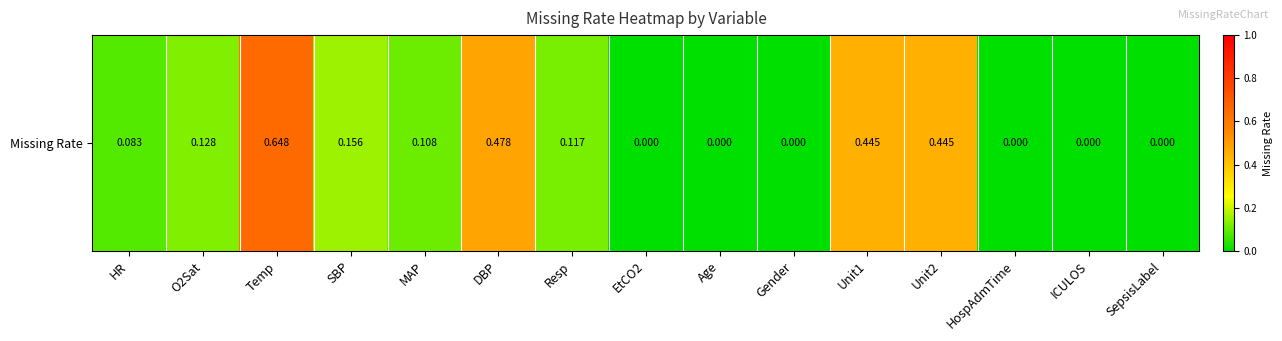

Rank the categories by value from lowest to highest.

EtCO2, Age, Gender, HospAdmTime, ICULOS, SepsisLabel, HR, MAP, Resp, O2Sat, SBP, Unit1, Unit2, DBP, Temp